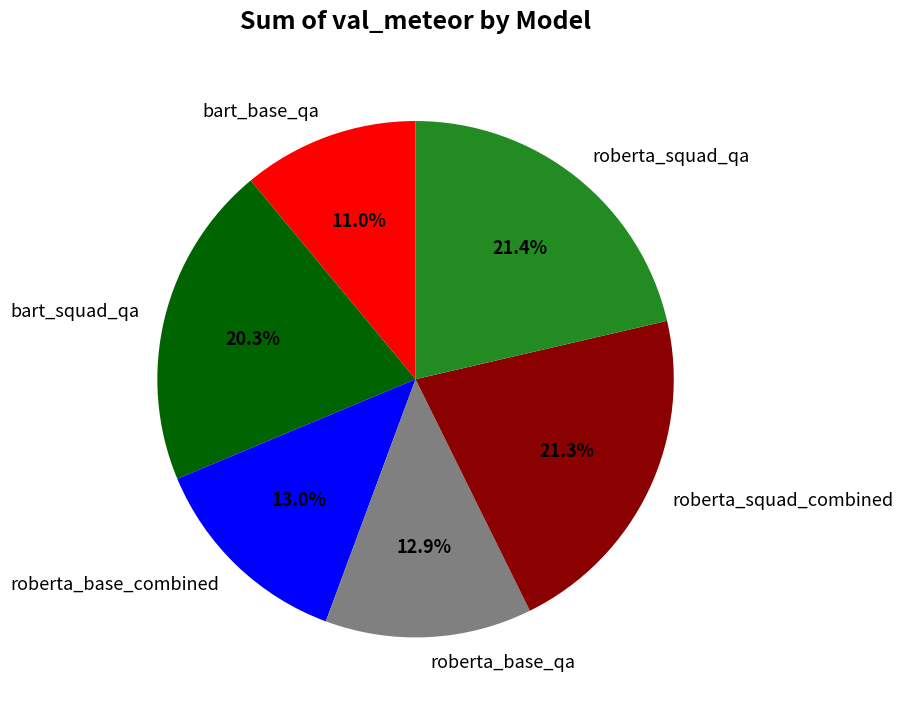

Which category has the smallest portion of the pie?

bart_base_qa